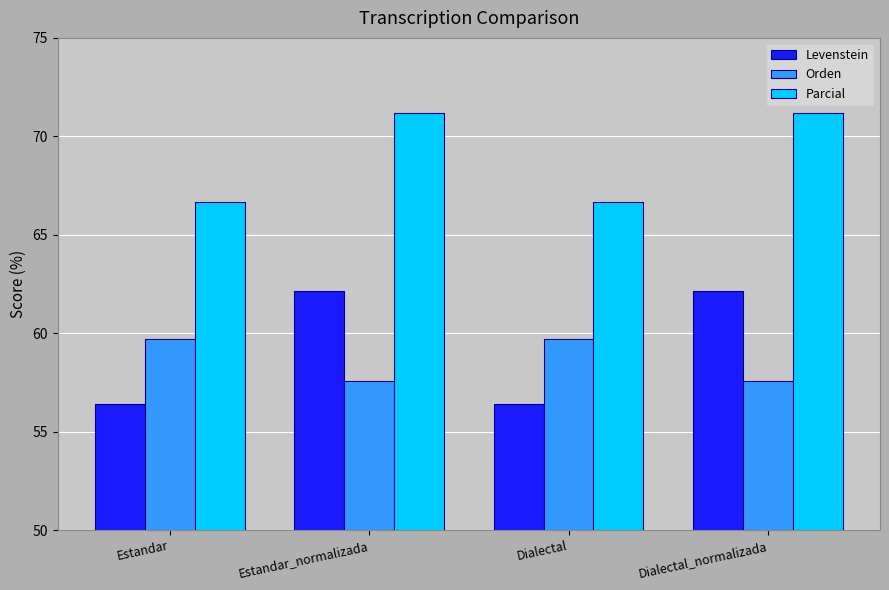

What is the difference between the highest and lowest values at Estandar_normalizada?

13.6